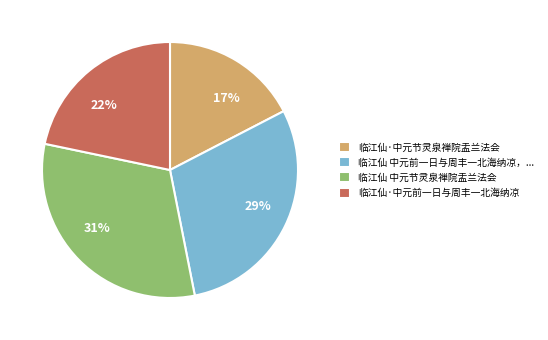

Does any single category account for the majority?

No